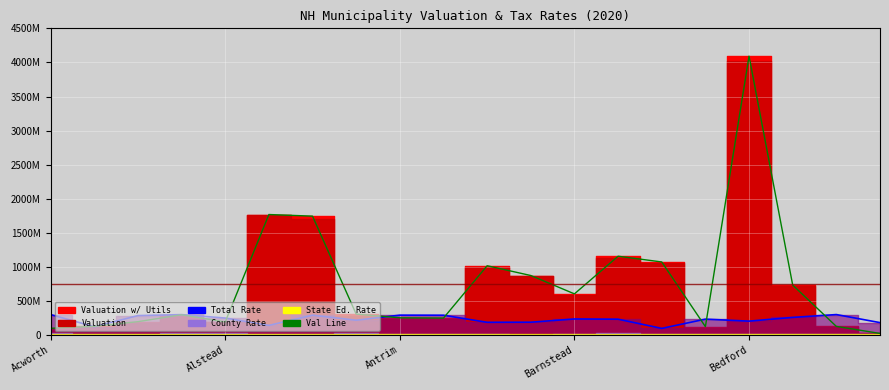

What position from the left is 11?

12